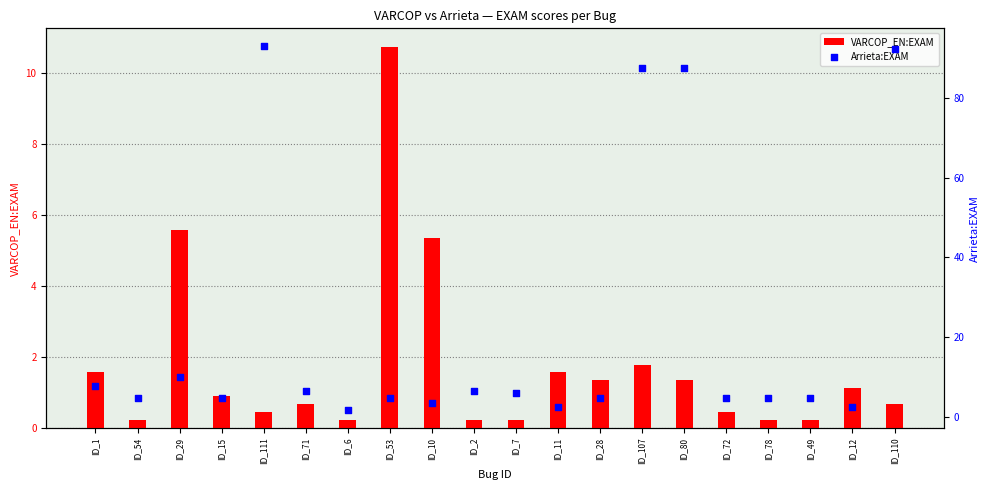

At how many categories does at least one series exceed 41?

4